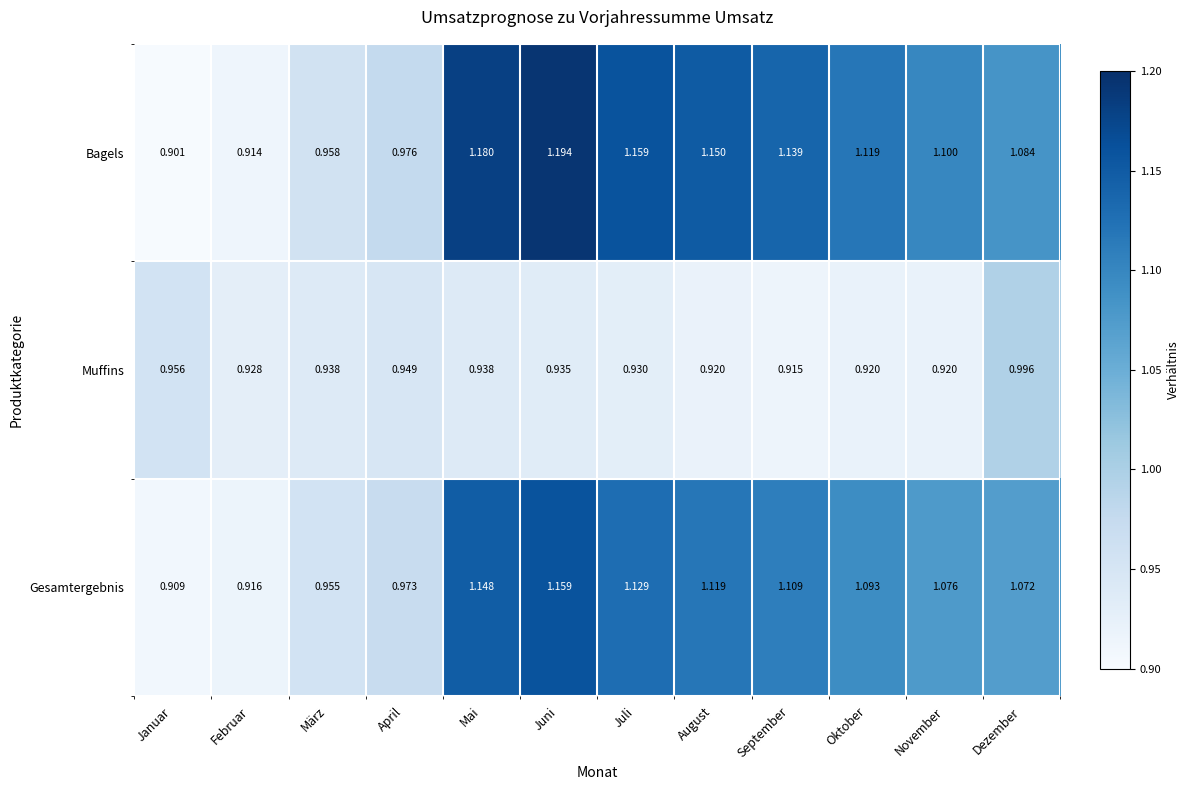

List the labels in order of Bagels value, largest first.

Juni, Mai, Juli, August, September, Oktober, November, Dezember, April, März, Februar, Januar